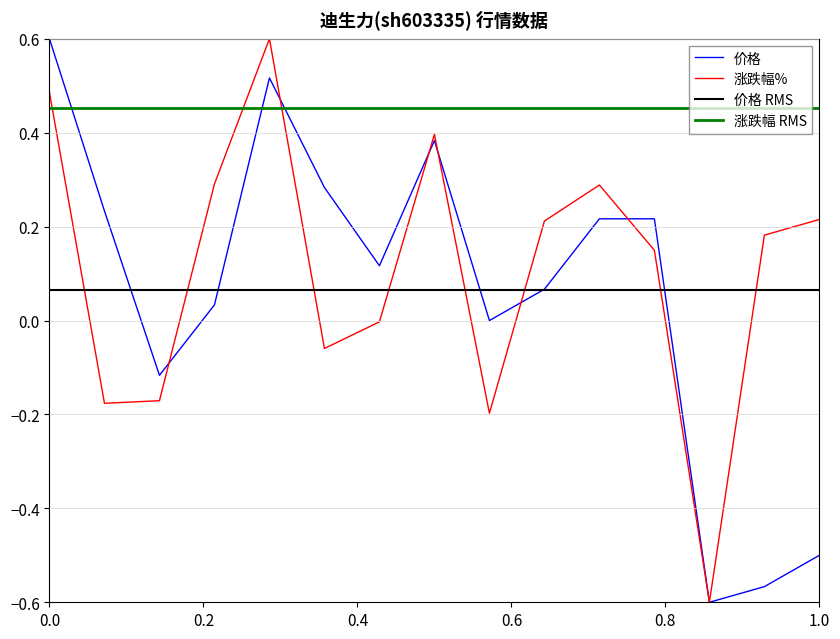

Does the chart have visible grid lines?

Yes